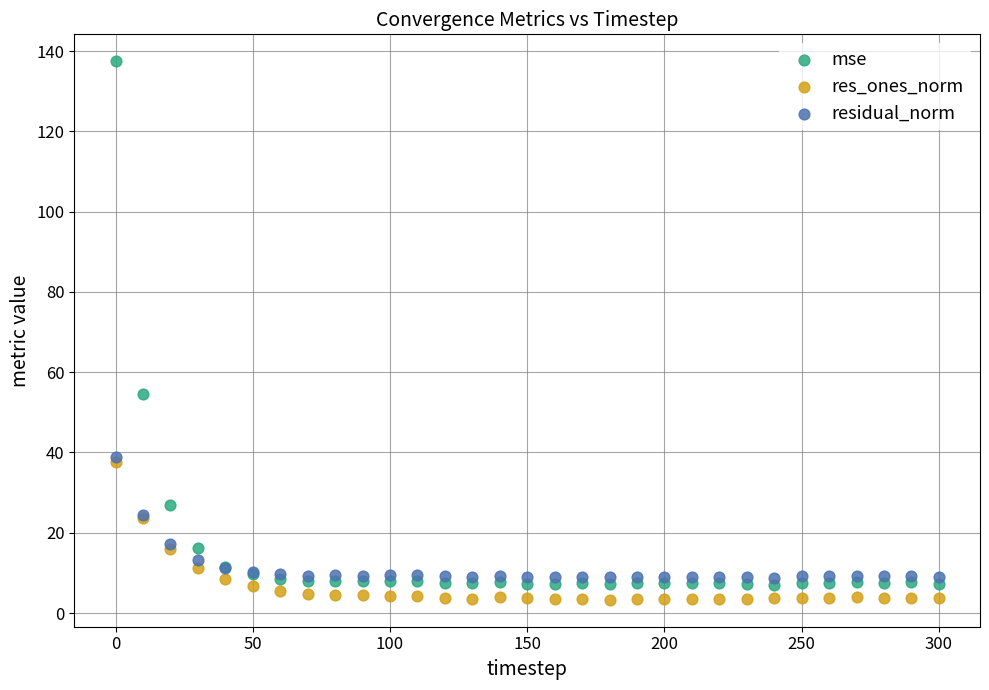

Across all series, what Y value is closest to 70?

54.6